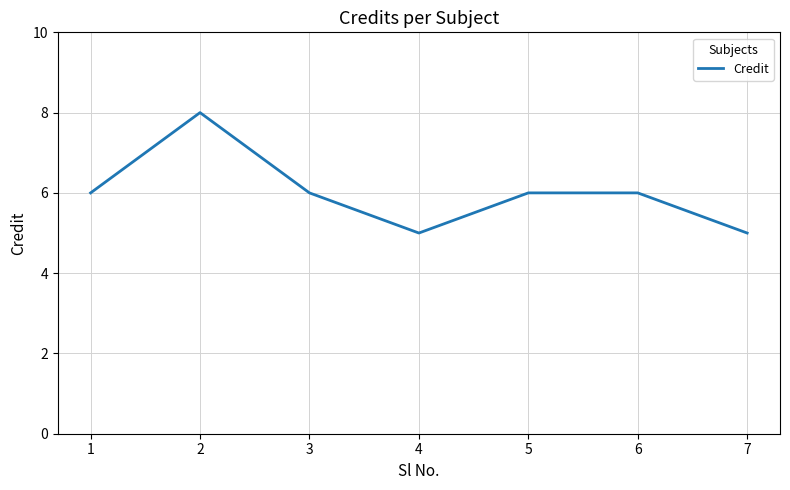

Reading left to right, transcribe all the data shown in this chart.

6	8	6	5	6	6	5